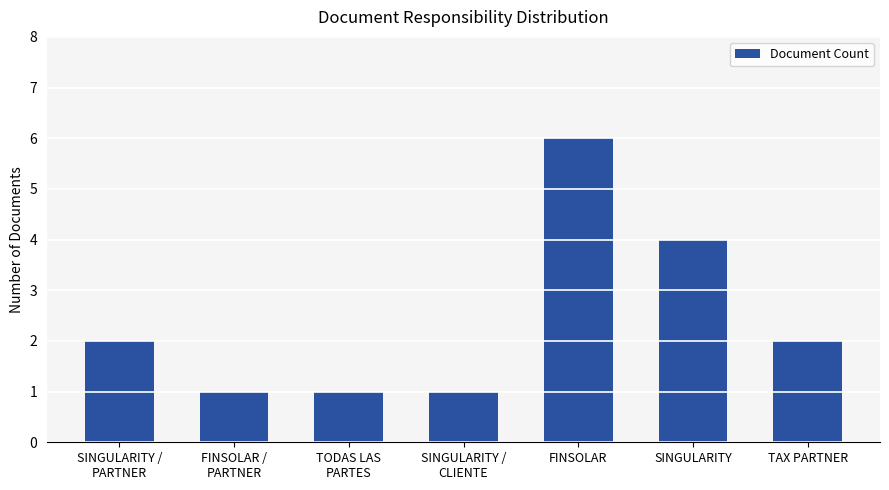

What is the value of the 5th bar from the left?

6